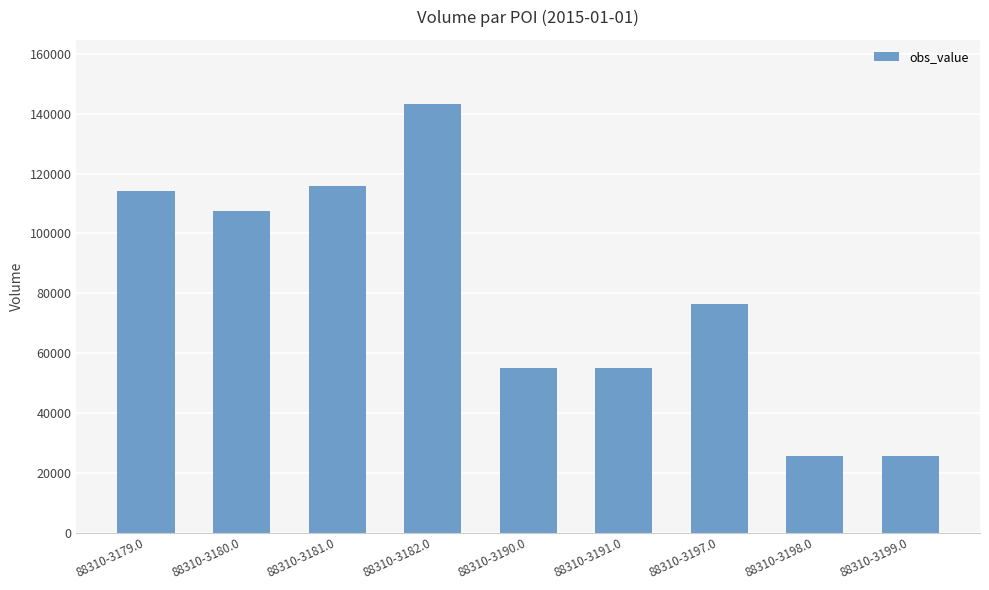

What is the approximate value at 88310-3182.0, to the nearest 10?

143210